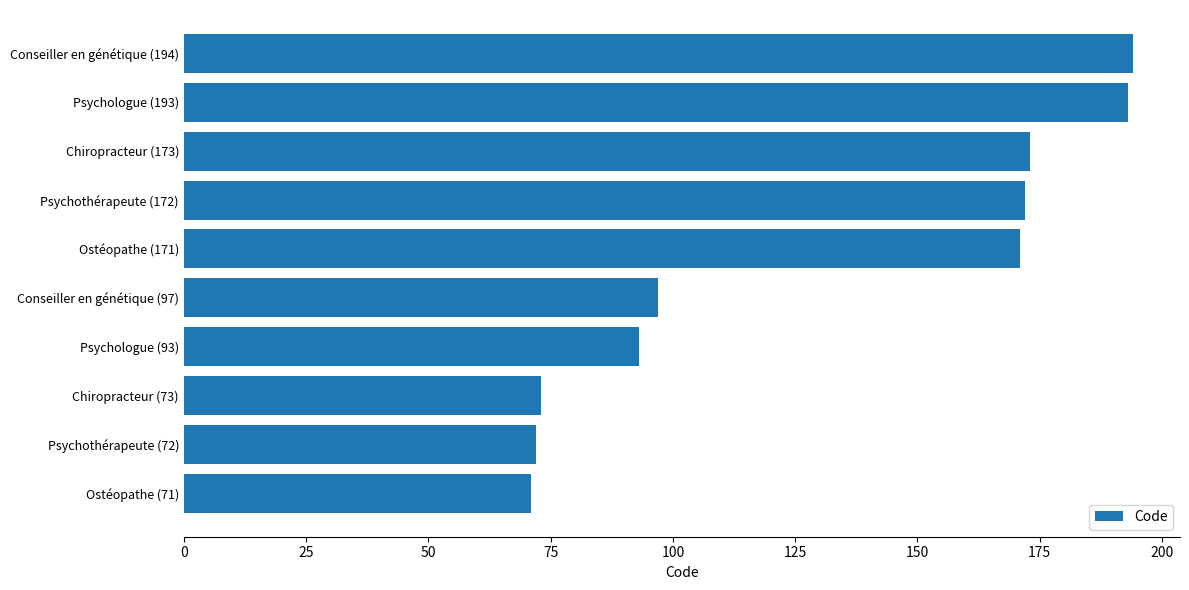

What is the label of the 7th bar from the top?

Psychologue (93)